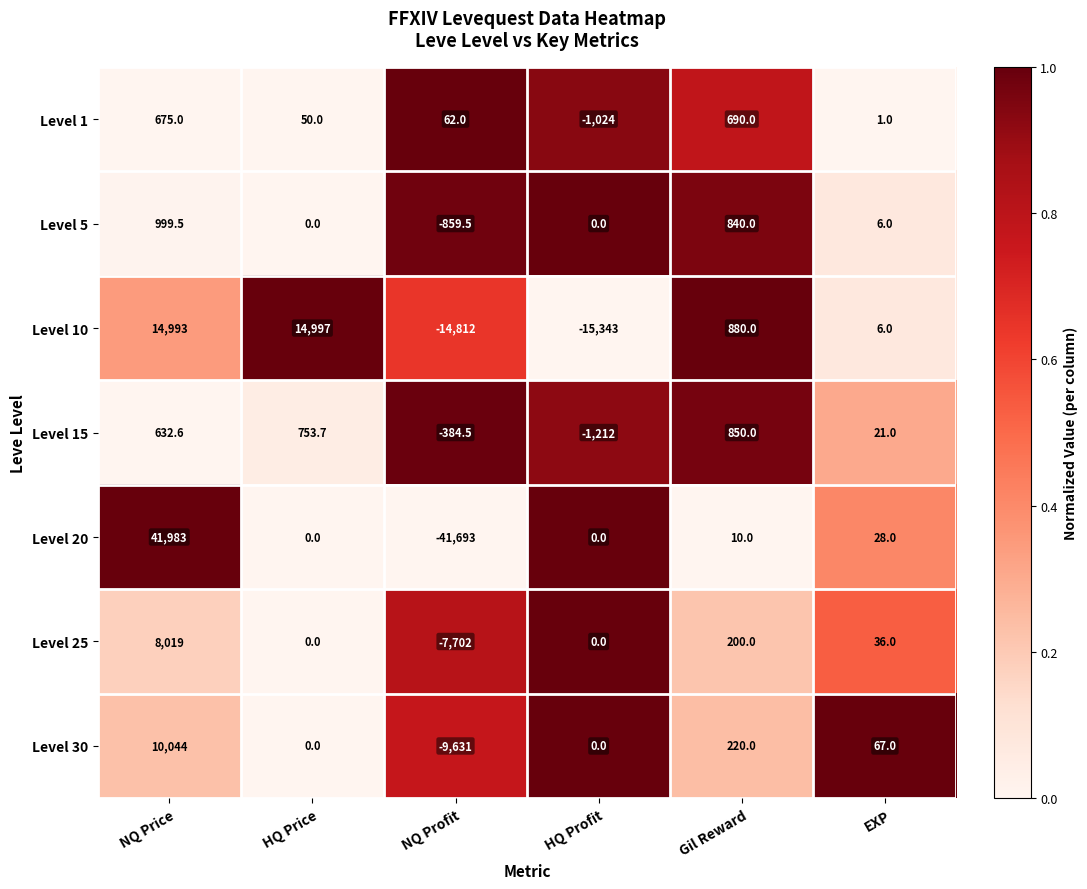

Which series has the largest total across all categories?

Level 5